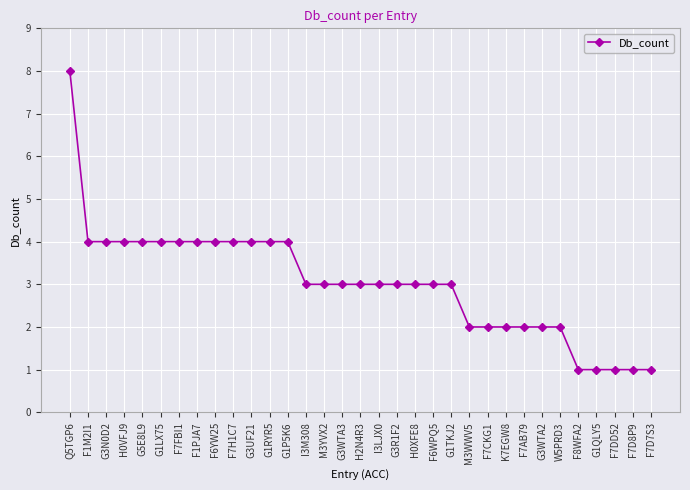

What position from the right is F7FBI1?

27